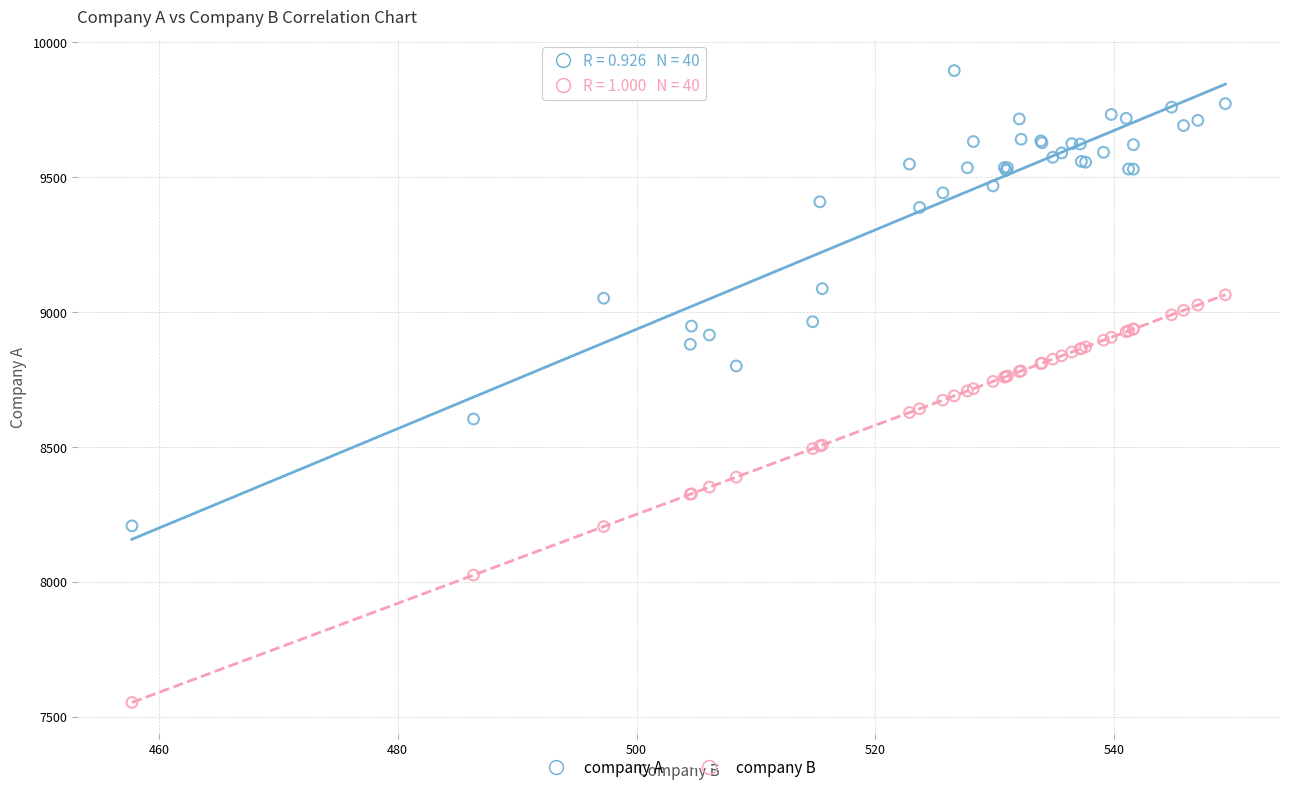

What is the X range (max minus min) for the scatter plot?

91.5